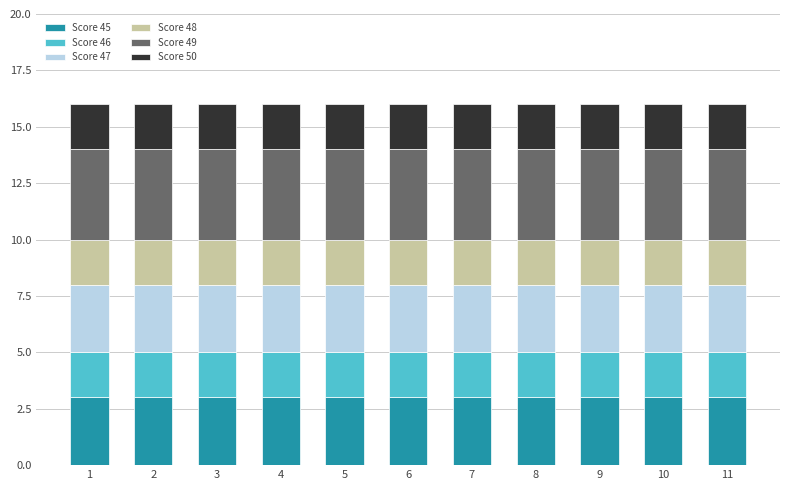

What is the maximum value for Score 45?

3